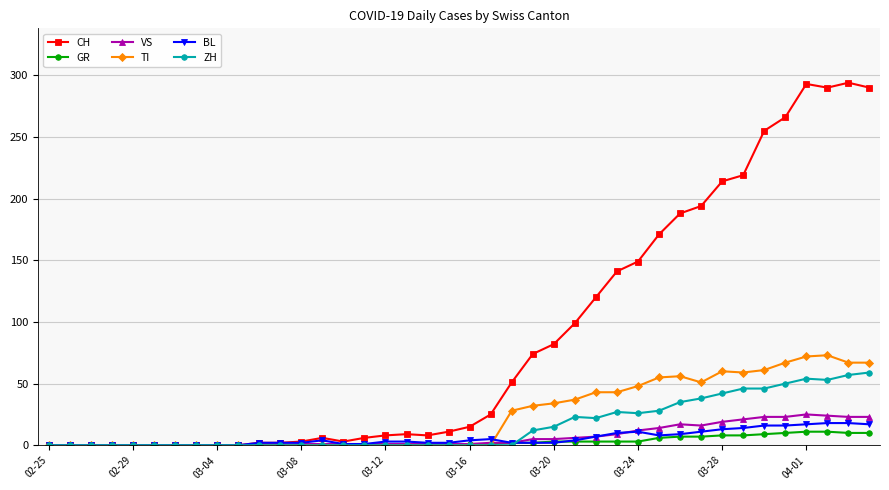

Which series has the largest total across all categories?

CH